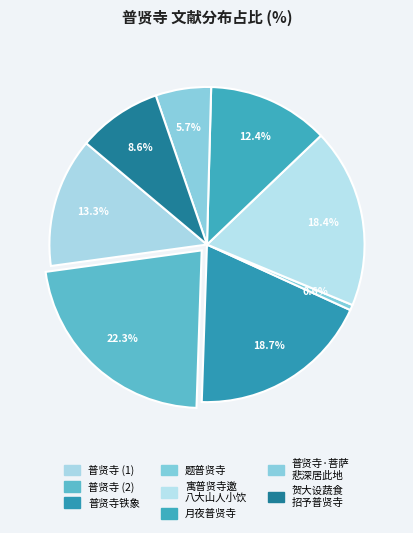

How many segments does this pie chart have?

8